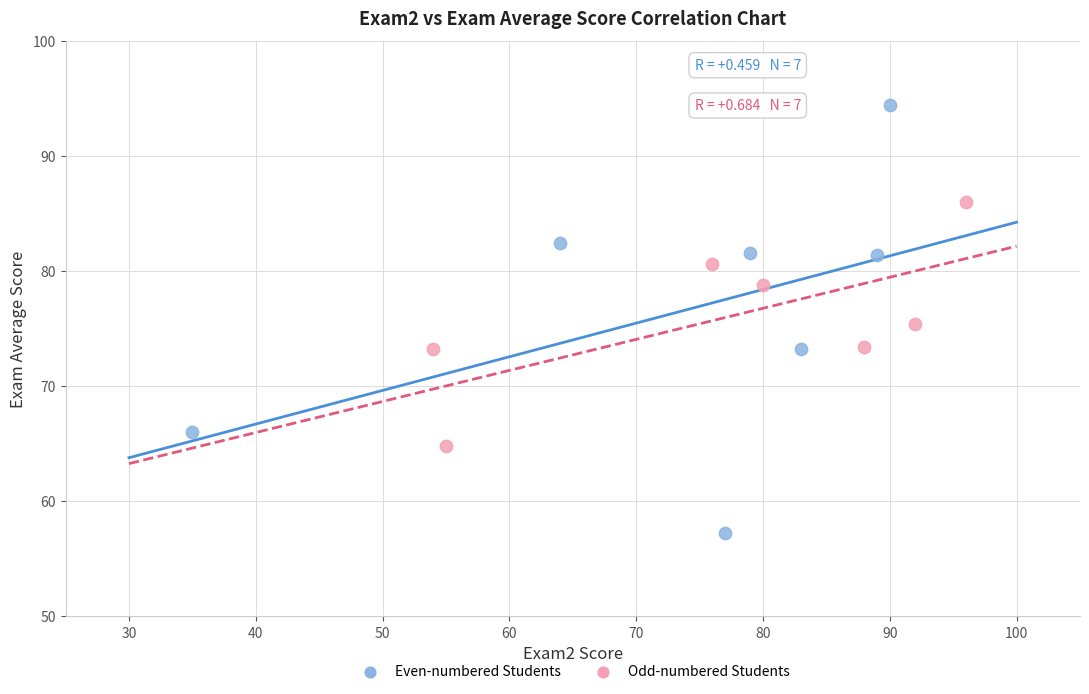

What are all the series names shown in the legend?

Even-numbered Students, Odd-numbered Students